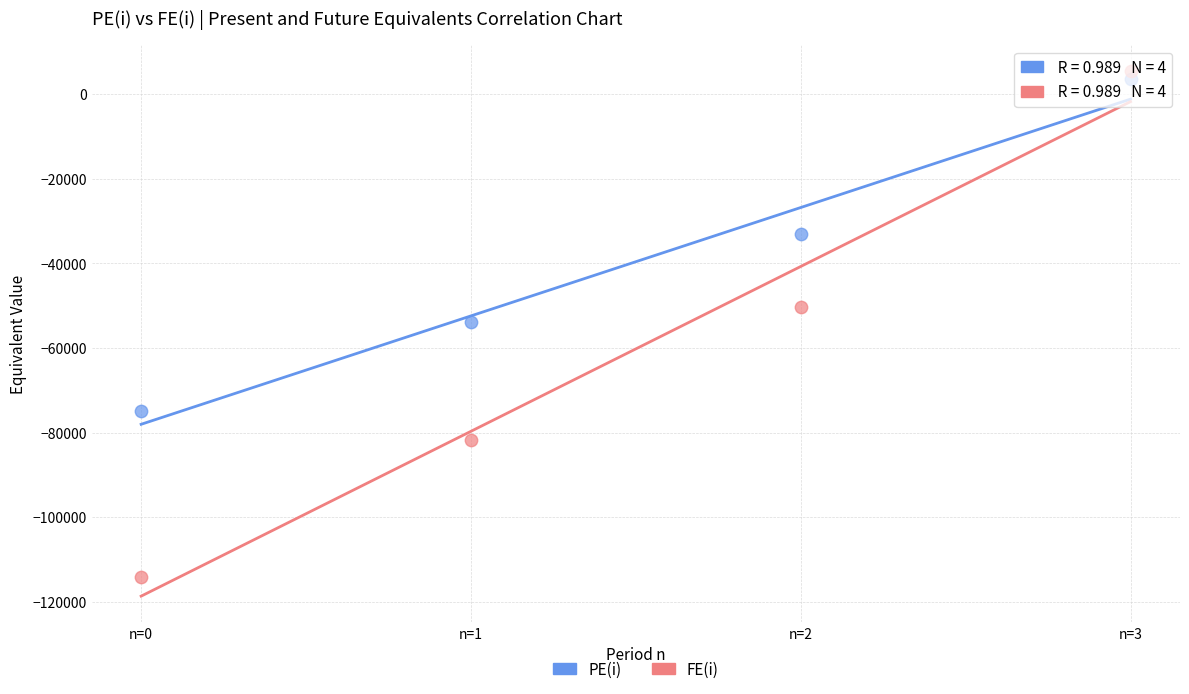

Which series has the widest spread of Y values?

FE(i)